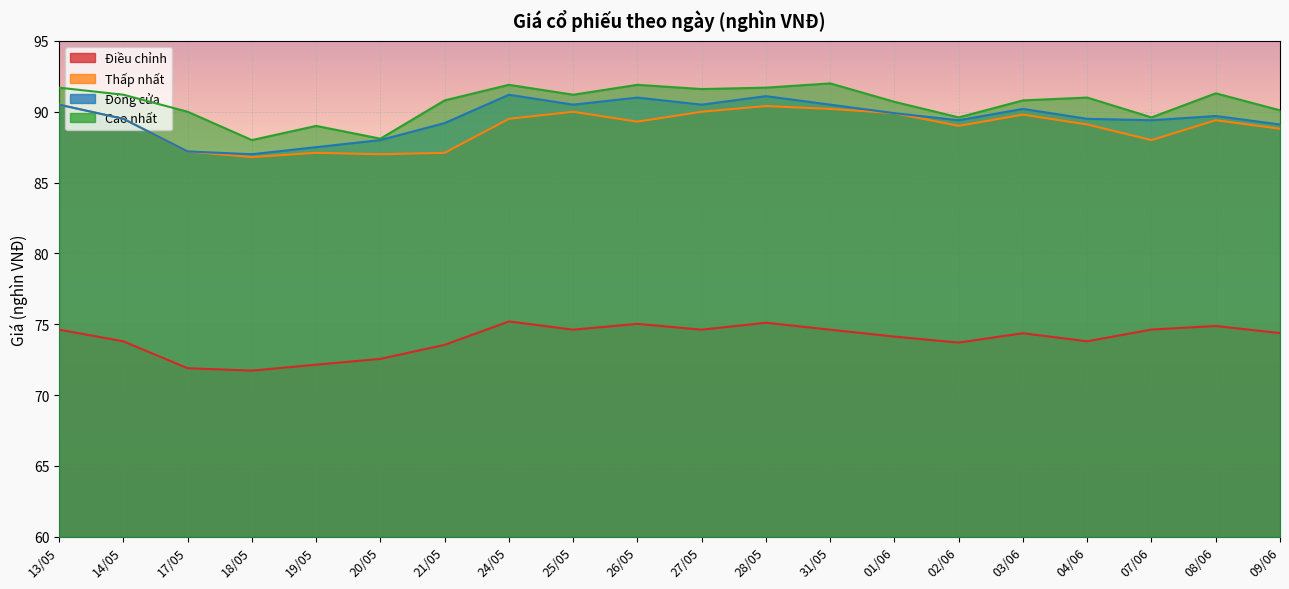

What is the difference between the maximum and minimum values in the Điều chỉnh series?

3.5